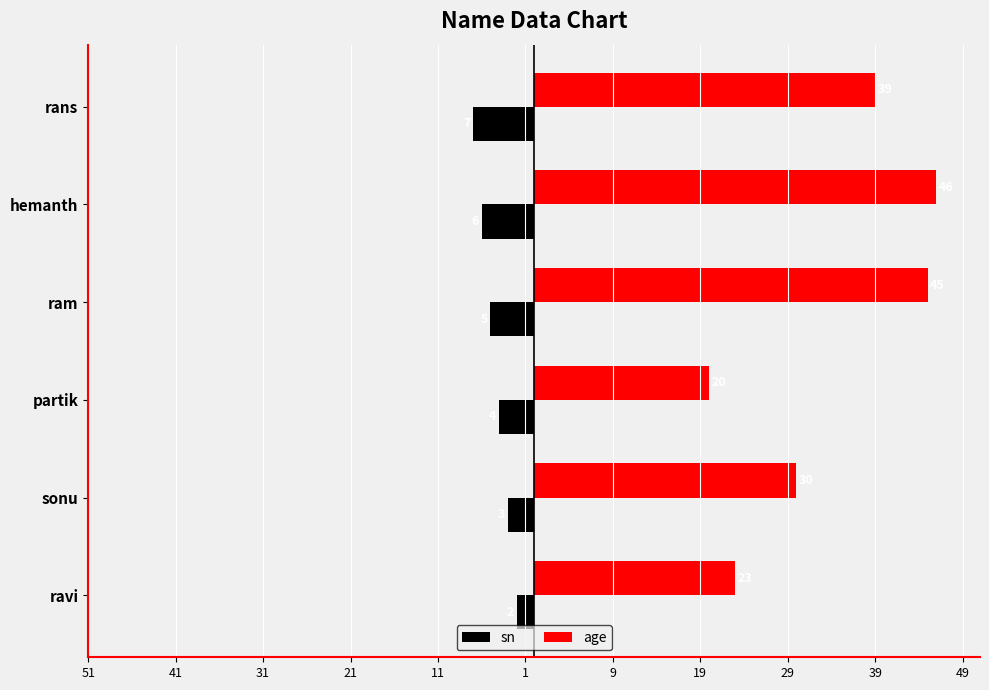

At how many categories does at least one series exceed 36?

3